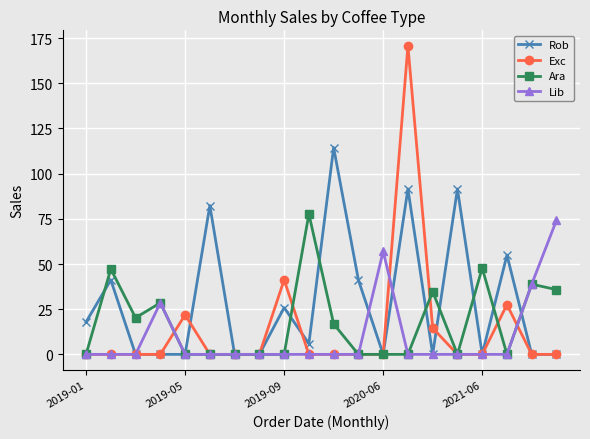

What is the value of the Rob point at the 9th from the left?

25.9